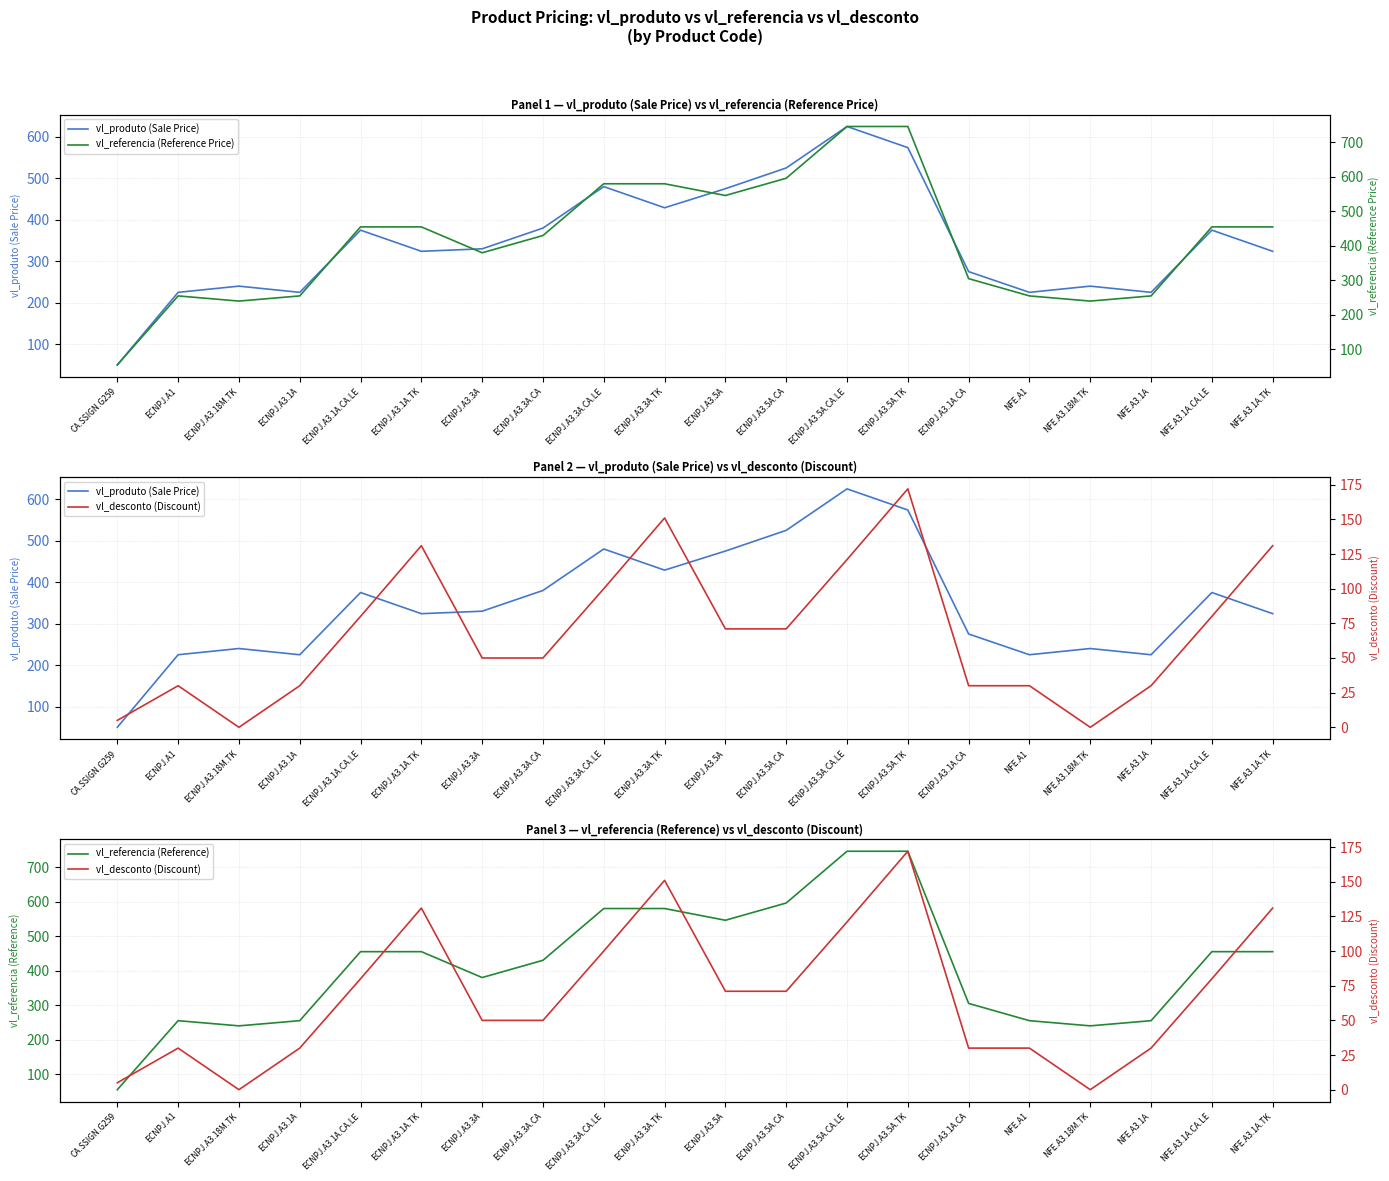

At which category is the sum across all series the highest?

ECNPJ.A3.5A.CA.LE